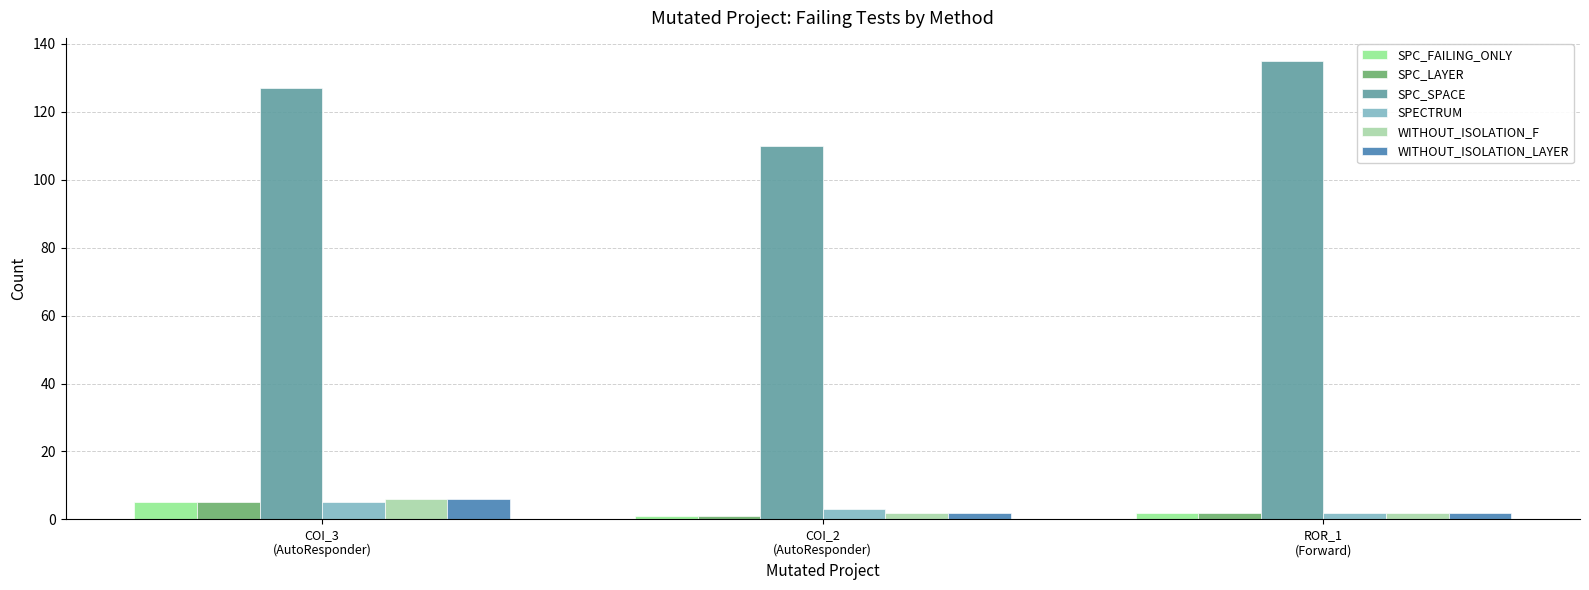

How many bars are there in total?

18